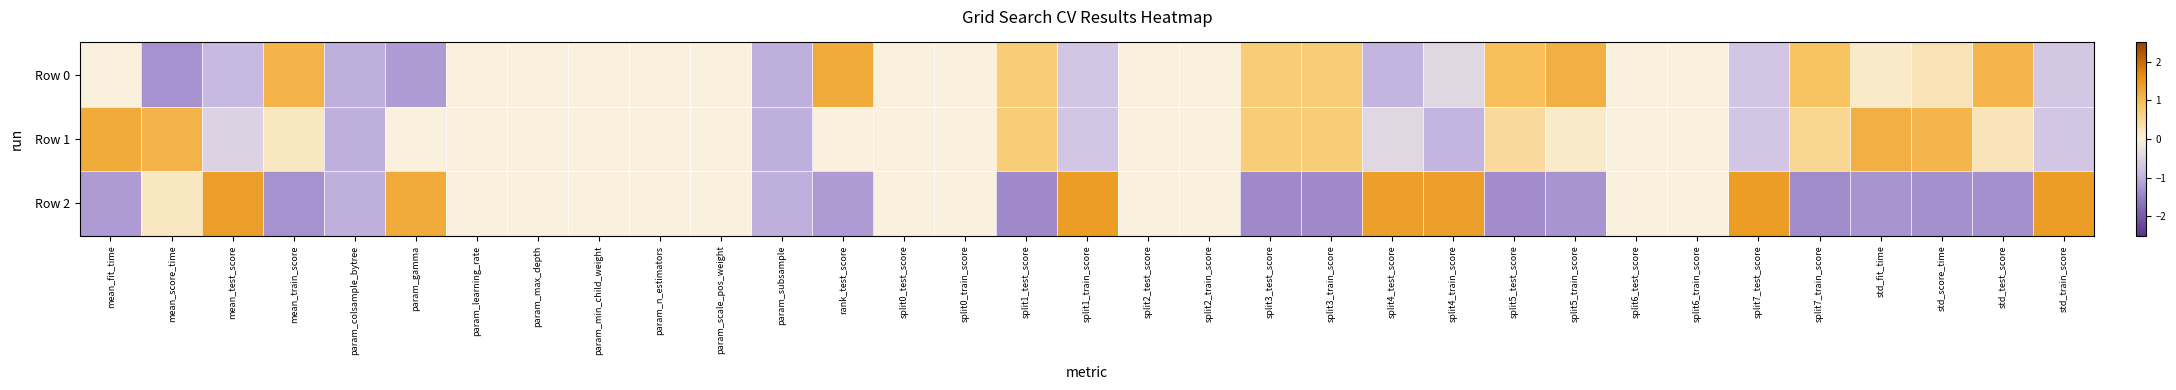

Which series has the largest range (max minus min)?

Row 2